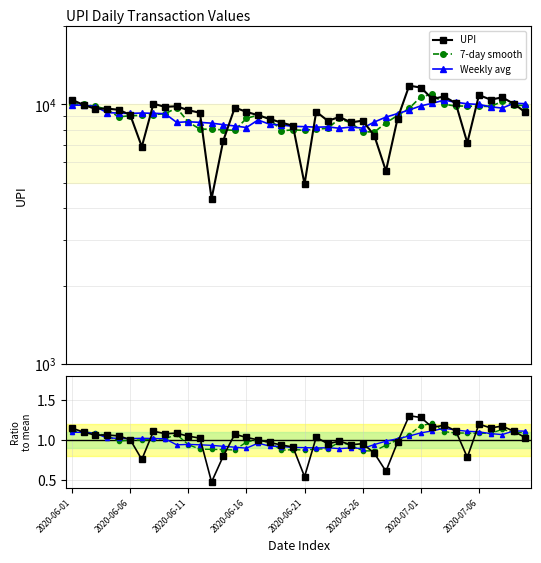

What is the sum of all Avg ratio values?

40.0